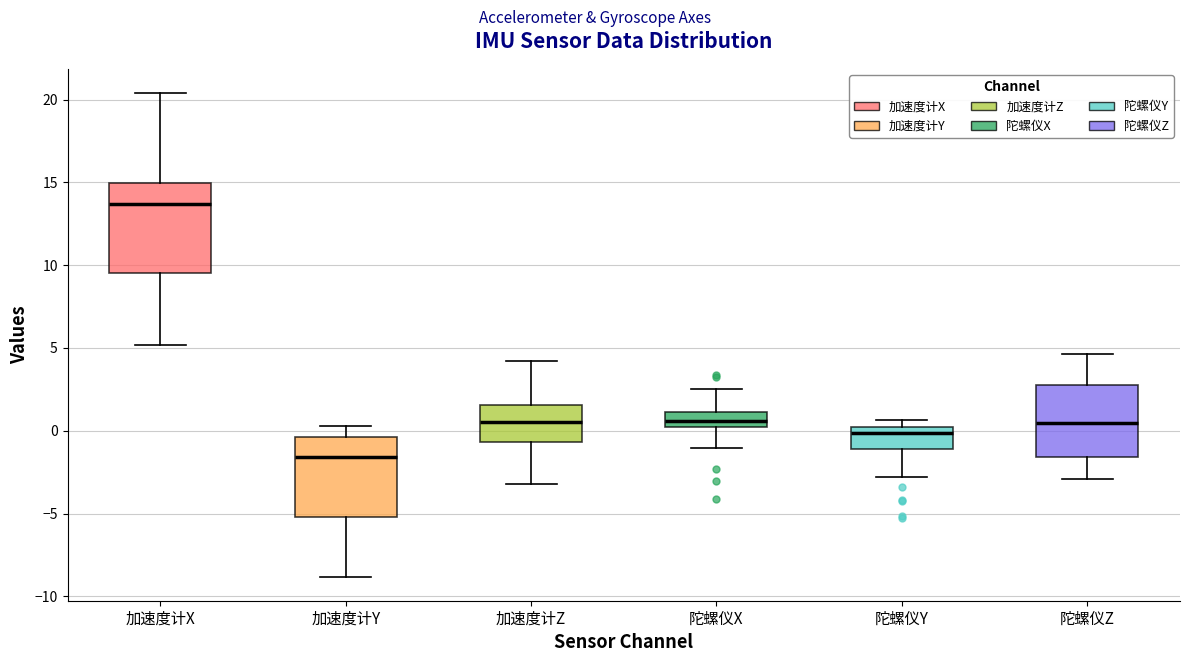

Reading left to right, transcribe this box plot: for each box, give where its median line is, the range the box spans, and where its two whiskers end, as read against the y-axis. The values are not printed on the chart, so give them approximately, as read against the axis.

加速度计X: median 13.5, box 9.5 to 15.0, whiskers 5.0 to 20.5
加速度计Y: median -1.5, box -5.0 to -0.5, whiskers -9.0 to 0.5
加速度计Z: median 0.5, box -0.5 to 1.5, whiskers -3.0 to 4.0
陀螺仪X: median 0.5 (inside the box), box 0.5 to 1.0, whiskers -1.0 to 2.5
陀螺仪Y: median 0.0 (just below the box's upper edge), box -1.0 to 0.0, whiskers -3.0 to 0.5
陀螺仪Z: median 0.5, box -1.5 to 3.0, whiskers -3.0 to 4.5